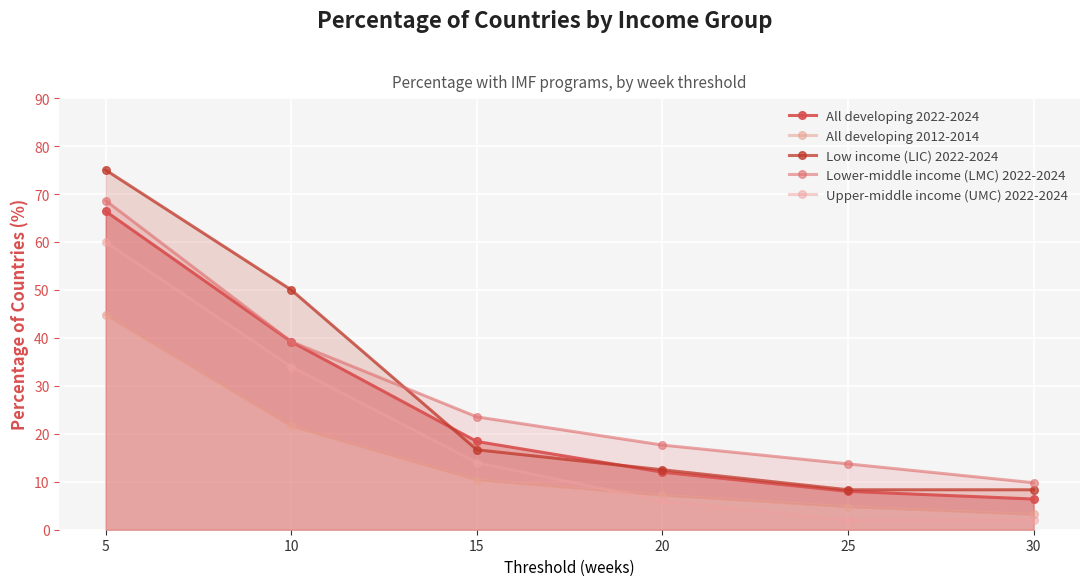

What is the sum of all Low income (LIC) 2022-2024 values?

170.8